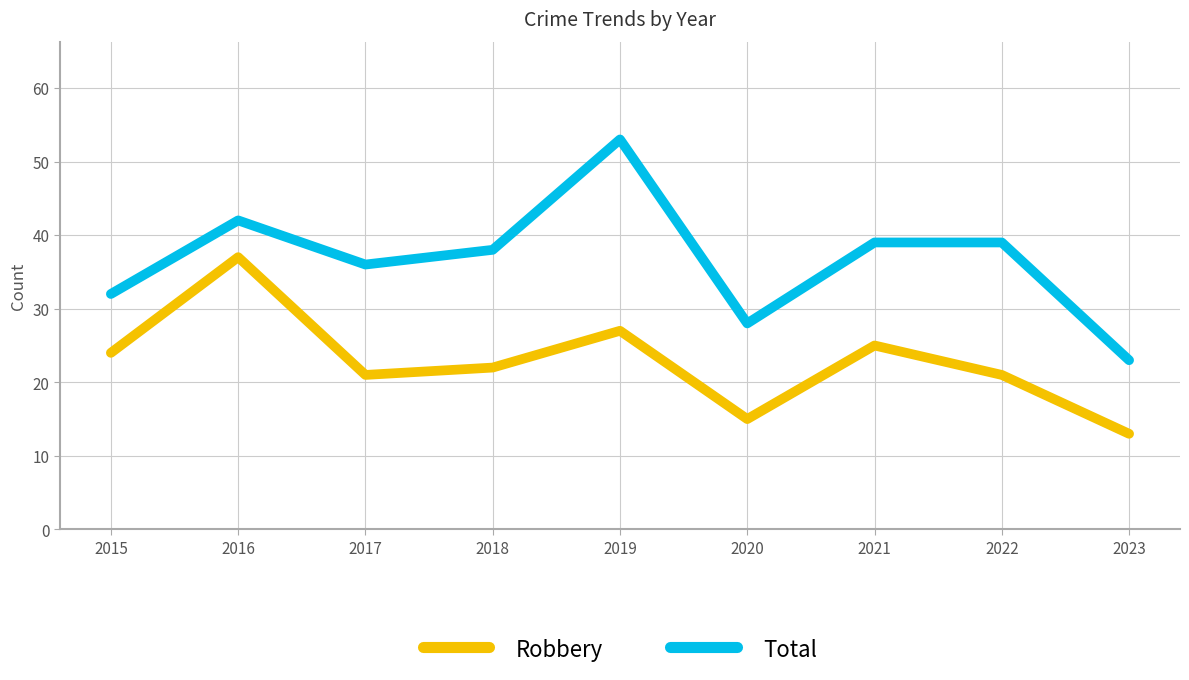

At which category does the chart reach its minimum across all series?

2023